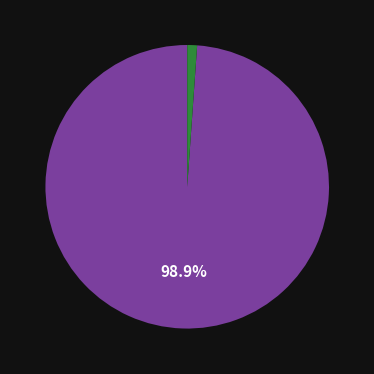

Does any single category account for the majority?

Yes